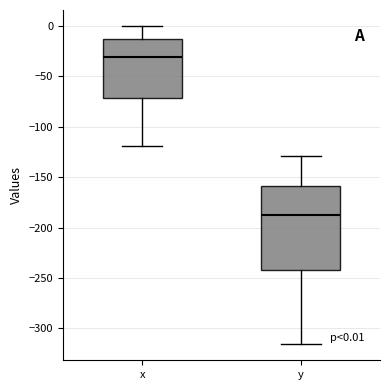

Which box has the highest median line?

x